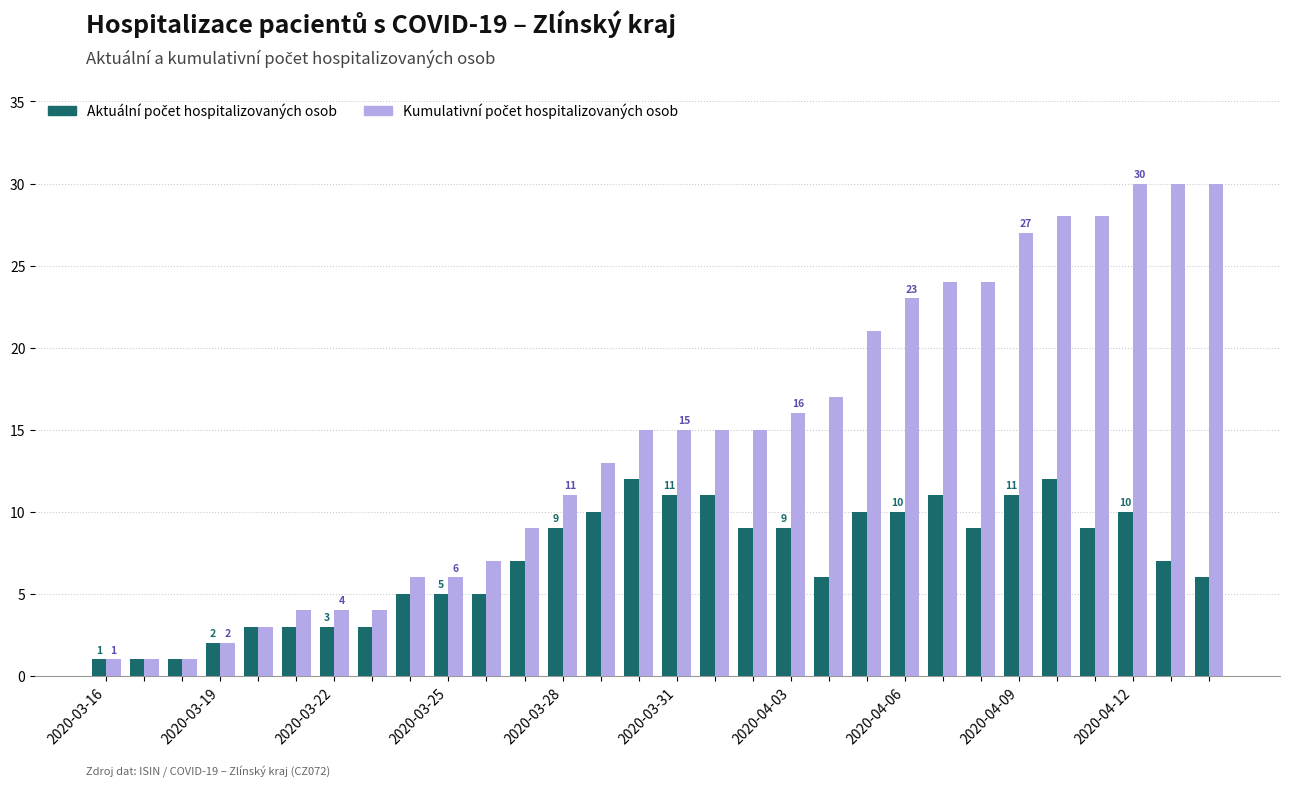

At how many categories does at least one series exceed 29?

3